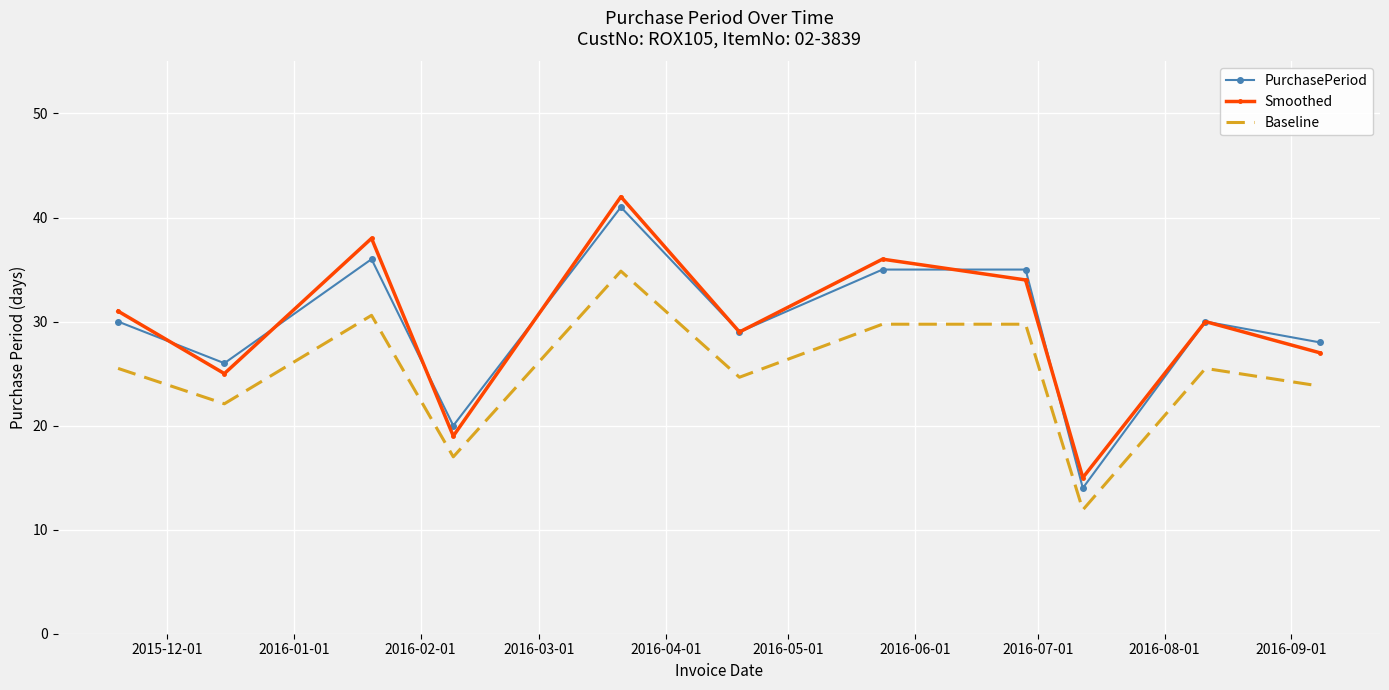

What is the lowest value of the Baseline series?

11.9